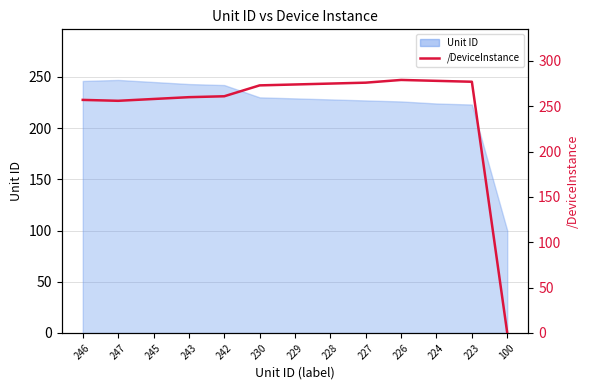

The value at 100 is 89. True or false?

False